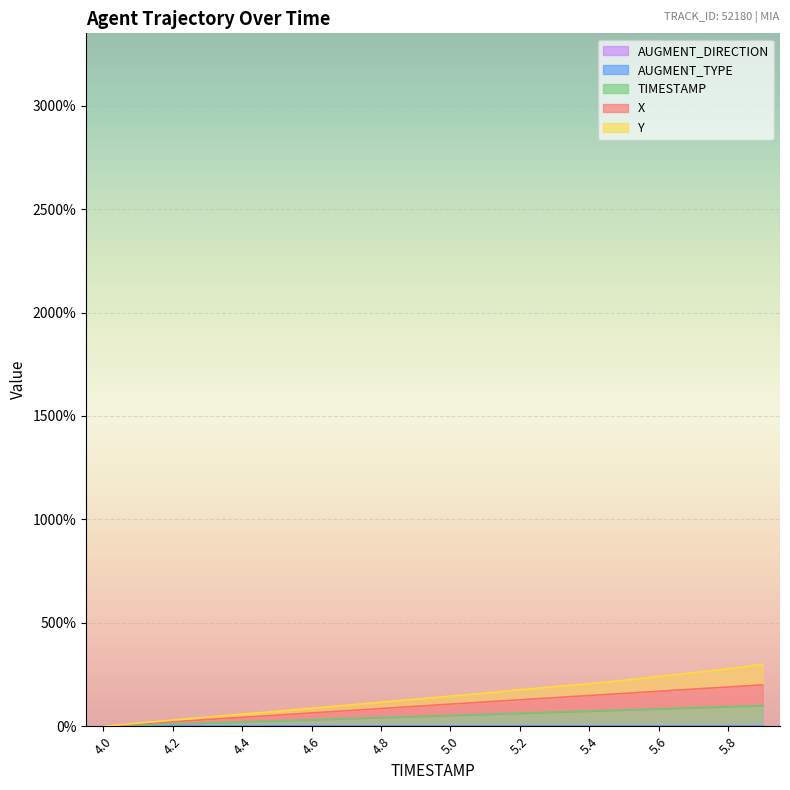

True or false: Y and X intersect in this chart.

False